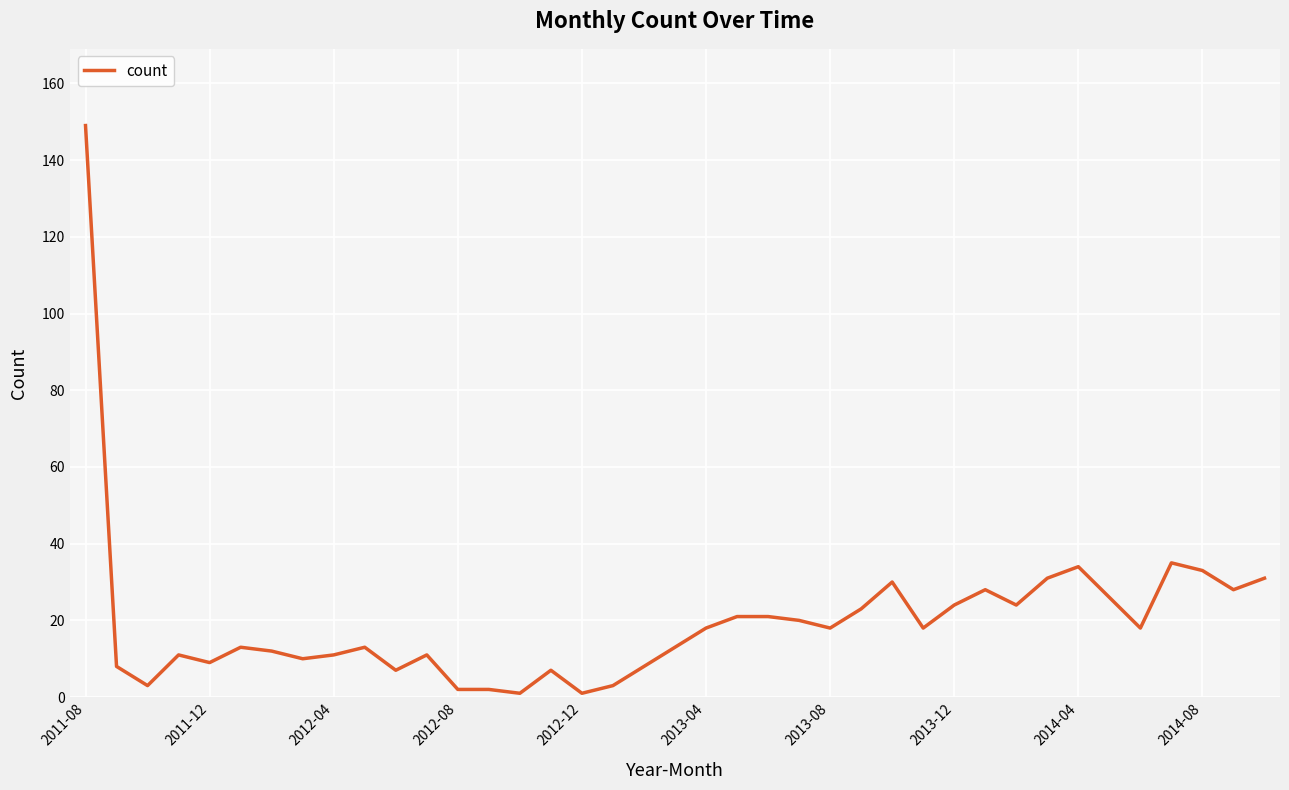

Reading right to left, what are all the values shown in this chart?

31	28	33	35	18	26	34	31	24	28	24	18	30	23	18	20	21	21	18	13	8	3	1	7	1	2	2	11	7	13	11	10	12	13	9	11	3	8	149